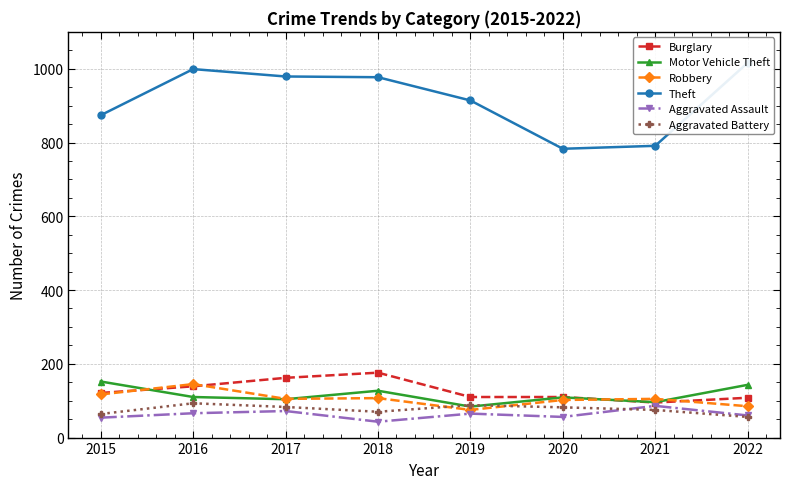

Does the chart have visible grid lines?

Yes